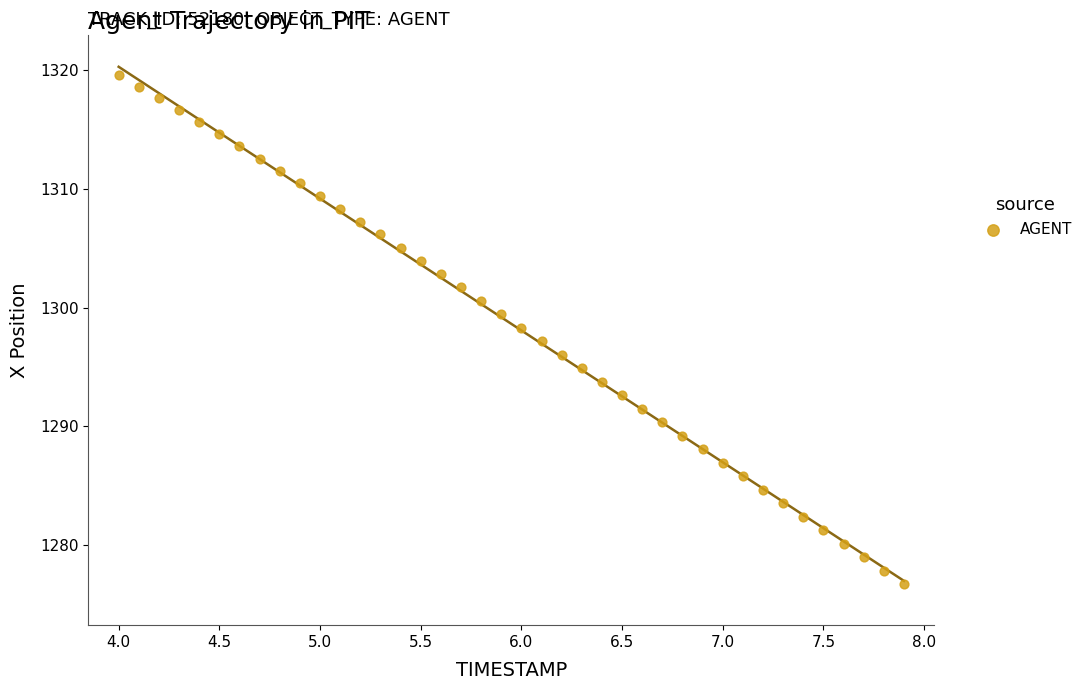

What is the range of Y values (max minus min)?

42.9